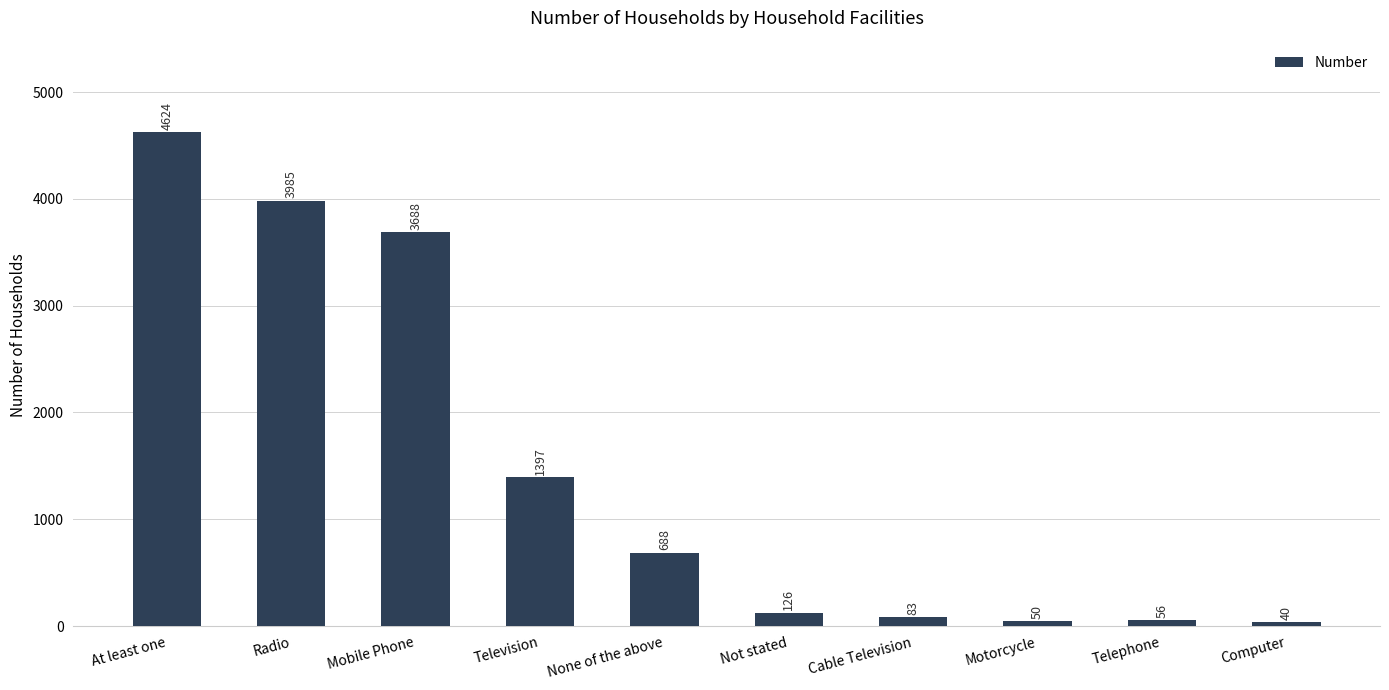

Between At least one and None of the above, which is larger?

At least one